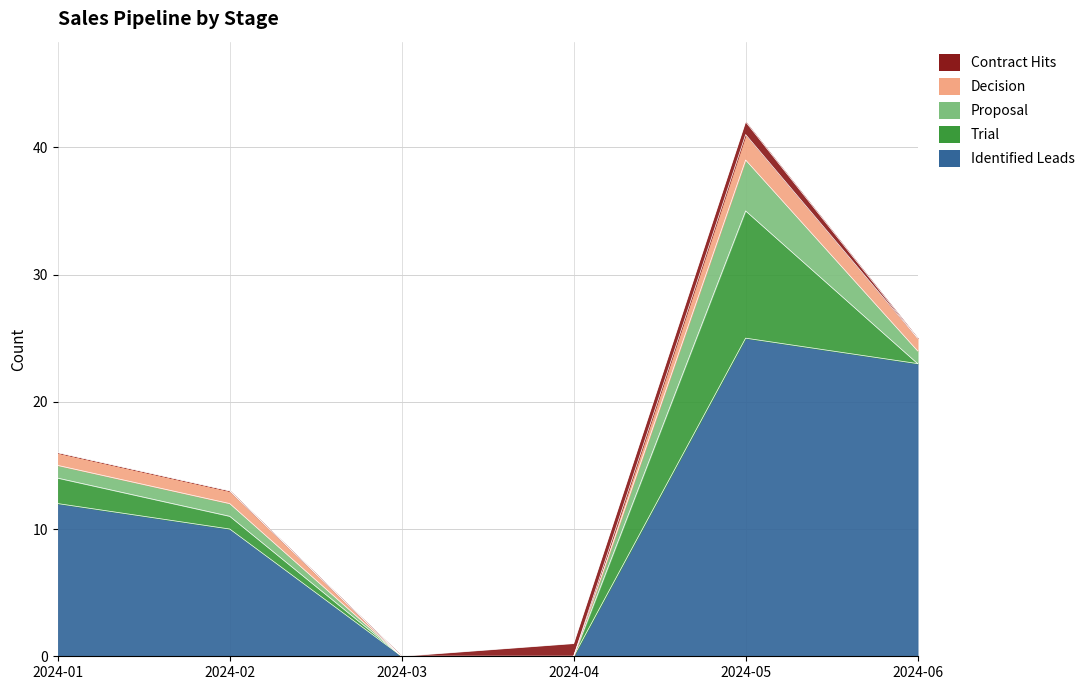

Read the Decision value at 2024-02.

1